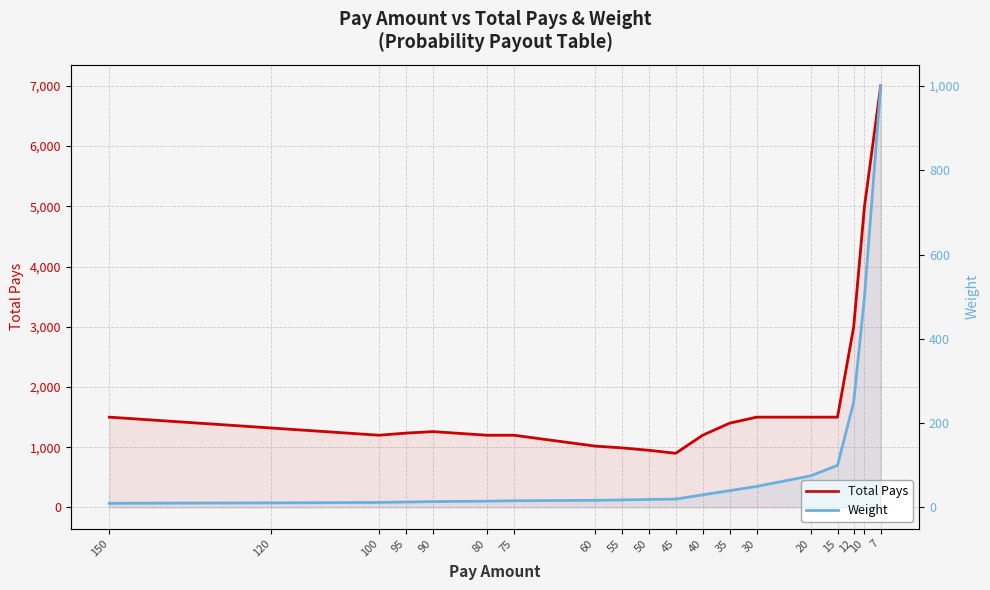

In Total Pays, how many points are lower than both neighbors (excluding endpoints)?

2